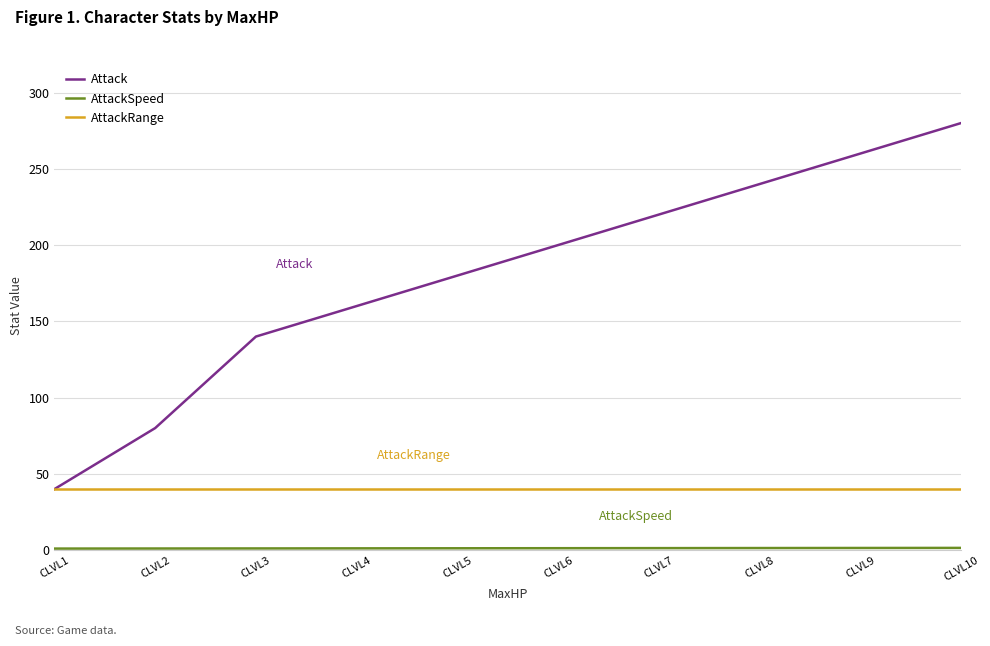

Between CLVL2 and CLVL7, which series saw the biggest shift?

Attack